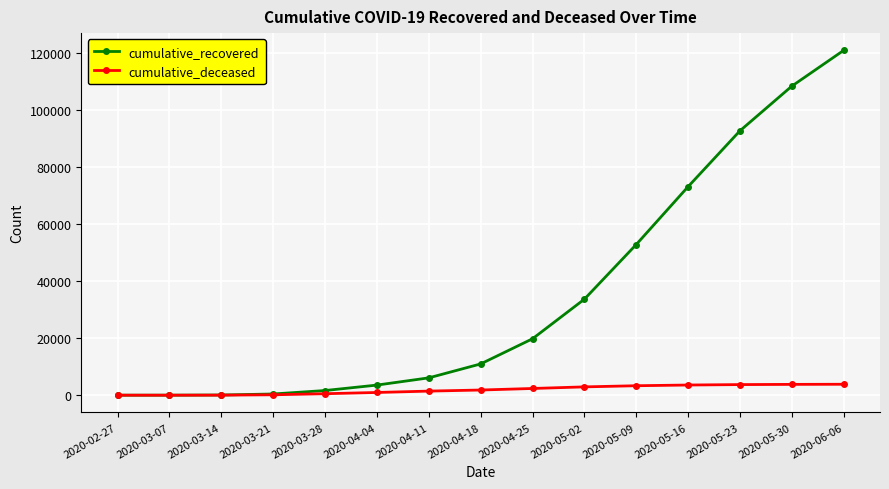

How many data points does each series have?

15